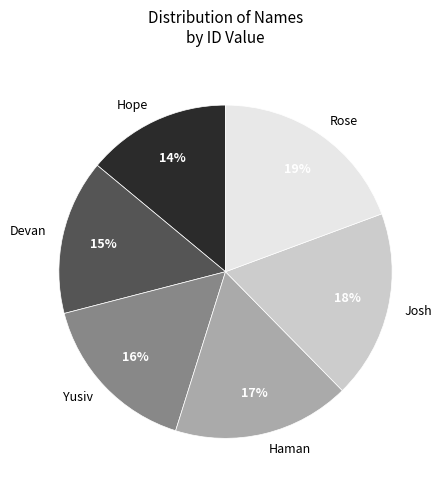

What is the largest slice in the pie chart?

Rose